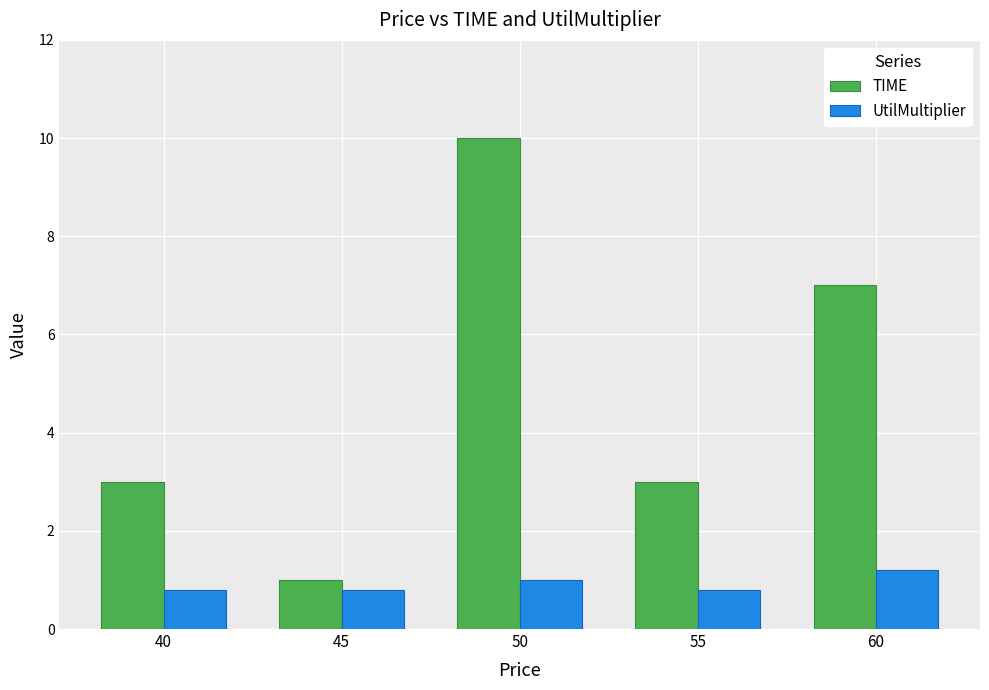

What is the value of the TIME bar at the 1st from the left?

3.0